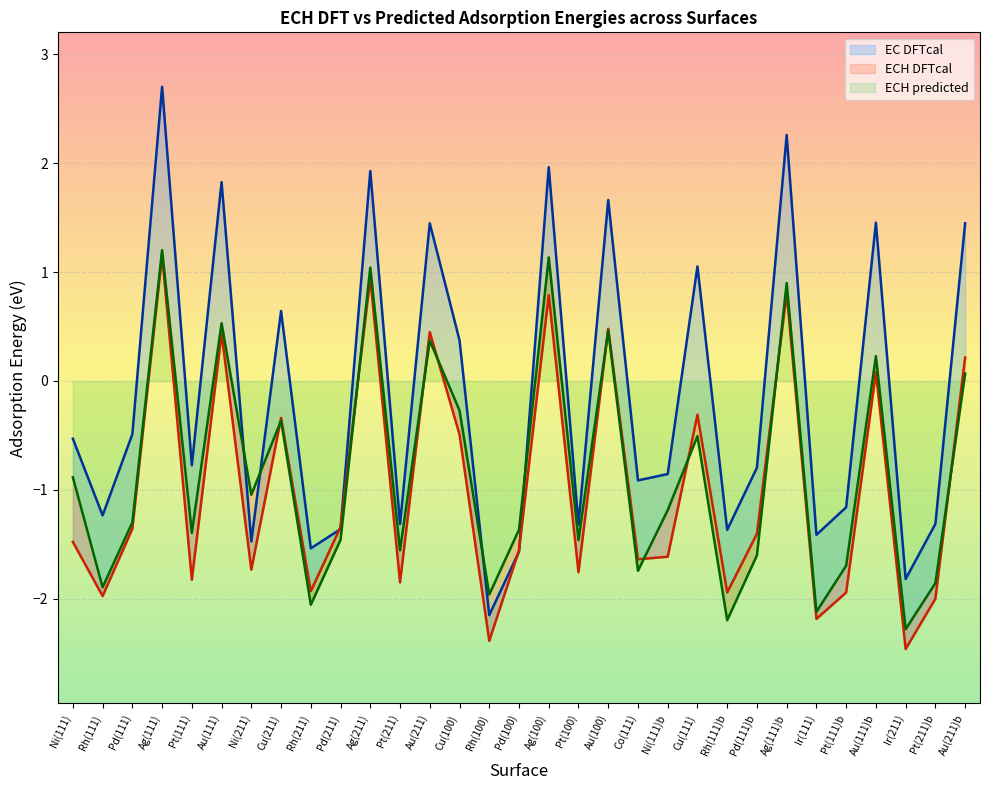

What is the approximate value of ECH DFTcal at Pd(211)?

-1.3